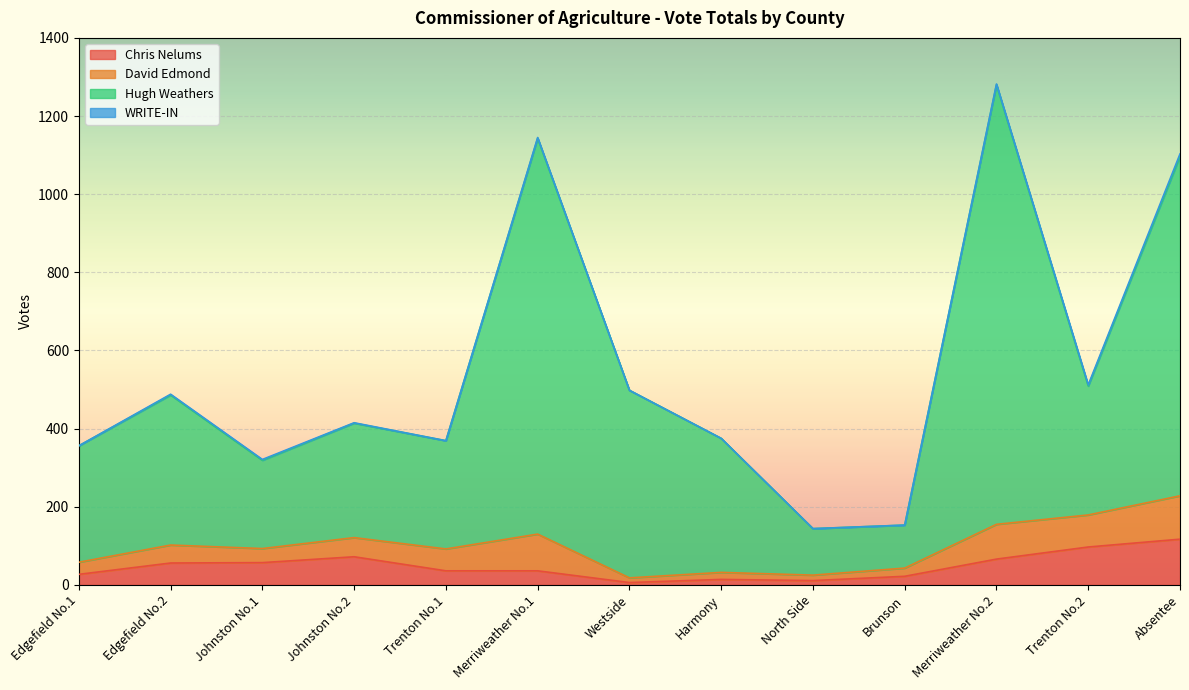

At which category is the sum across all series the highest?

Merriweather No.2